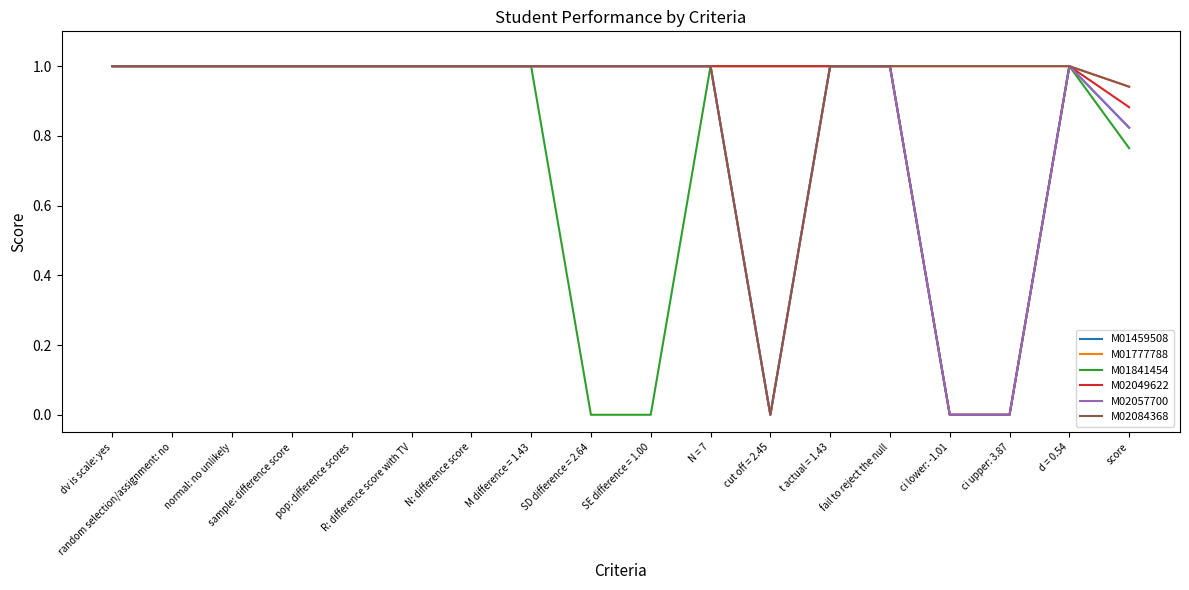

Does the chart display data point markers on the line(s)?

No